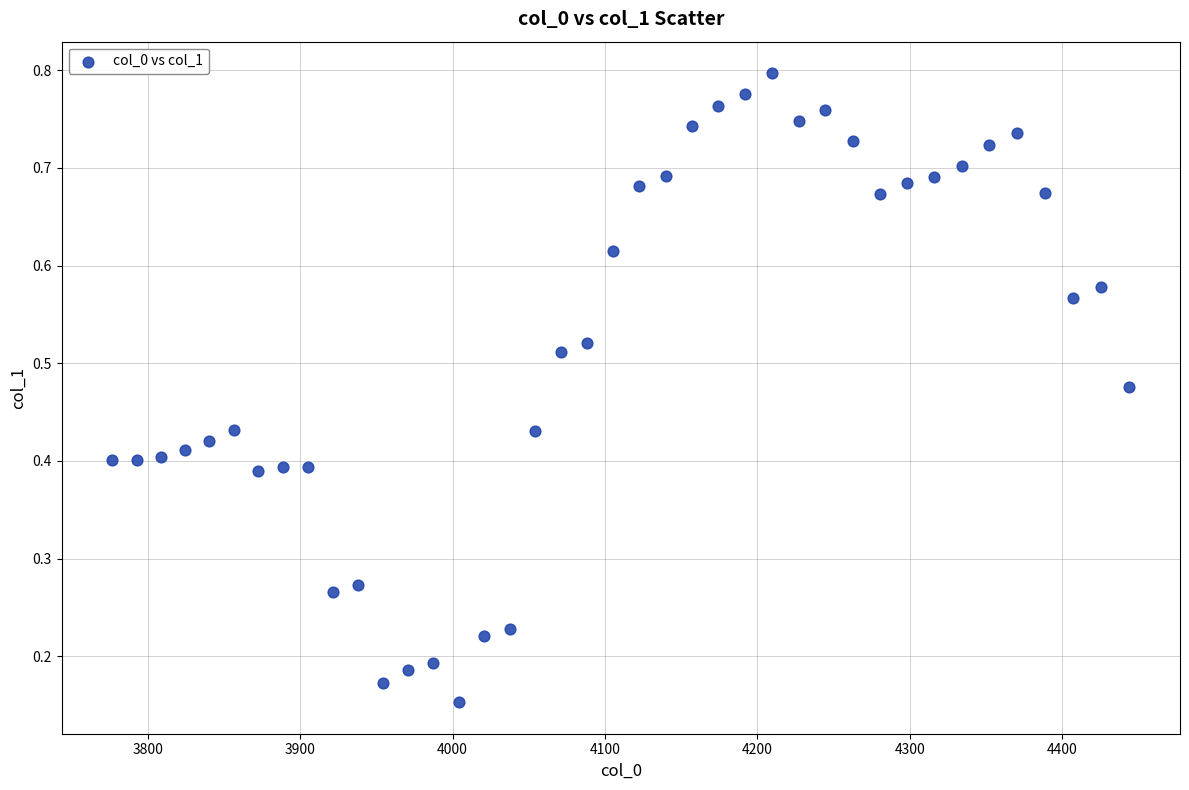

What is the range of X values (max minus min)?

667.4